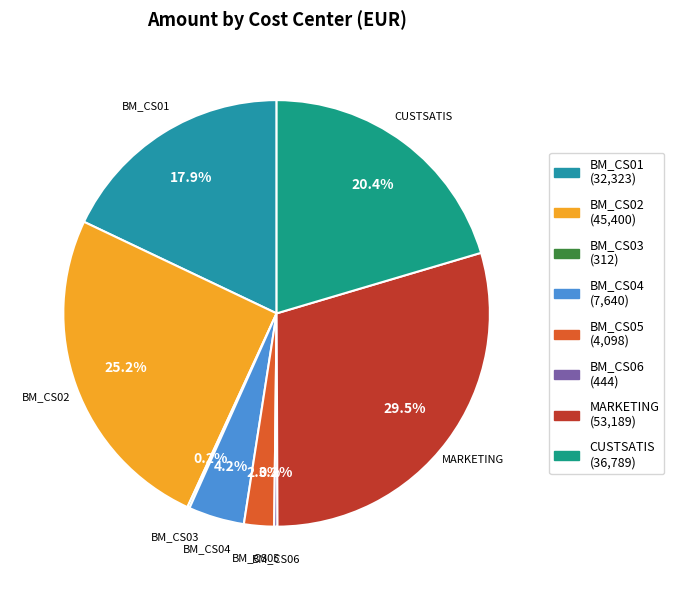

What percentage is the BM_CS05 slice, to the nearest percent?

2%